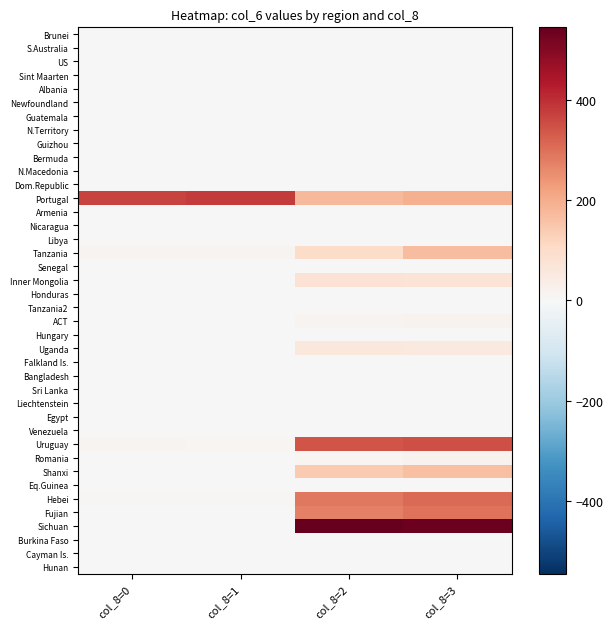

At col_8=2, list the series in order from largest to smallest.

Sichuan, Uruguay, Hebei, Fujian, Portugal, Shanxi, Tanzania, Inner Mongolia, Uganda, ACT, Romania, Newfoundland, Falkland Is., Senegal, Sri Lanka, Egypt, Brunei, S.Australia, US, Sint Maarten, Albania, Guatemala, N.Territory, Guizhou, Bermuda, N.Macedonia, Dom.Republic, Armenia, Nicaragua, Libya, Honduras, Tanzania2, Hungary, Bangladesh, Liechtenstein, Venezuela, Eq.Guinea, Burkina Faso, Cayman Is., Hunan